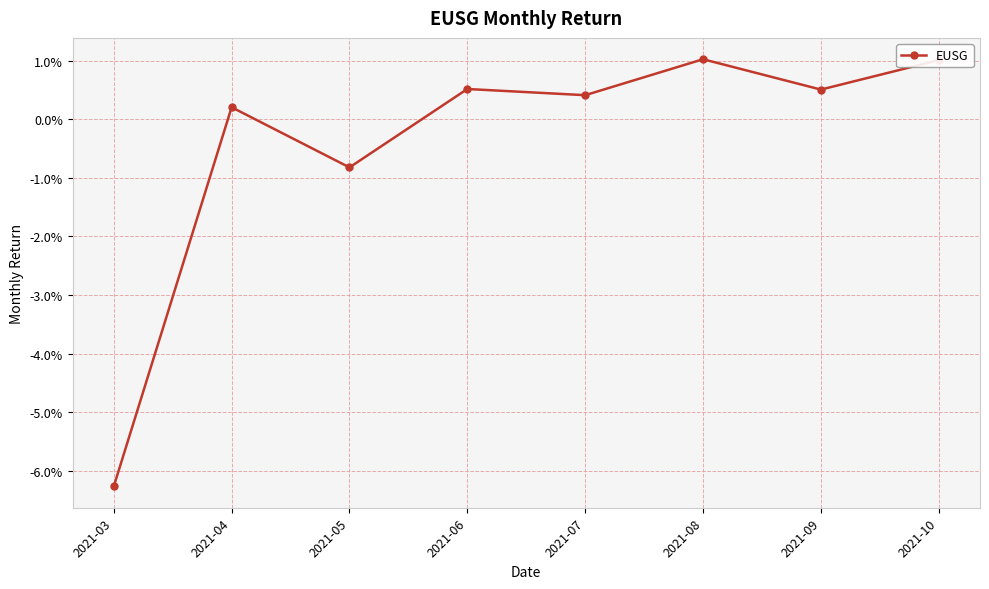

True or false: there are more than 2 points higher than both neighbors.

True